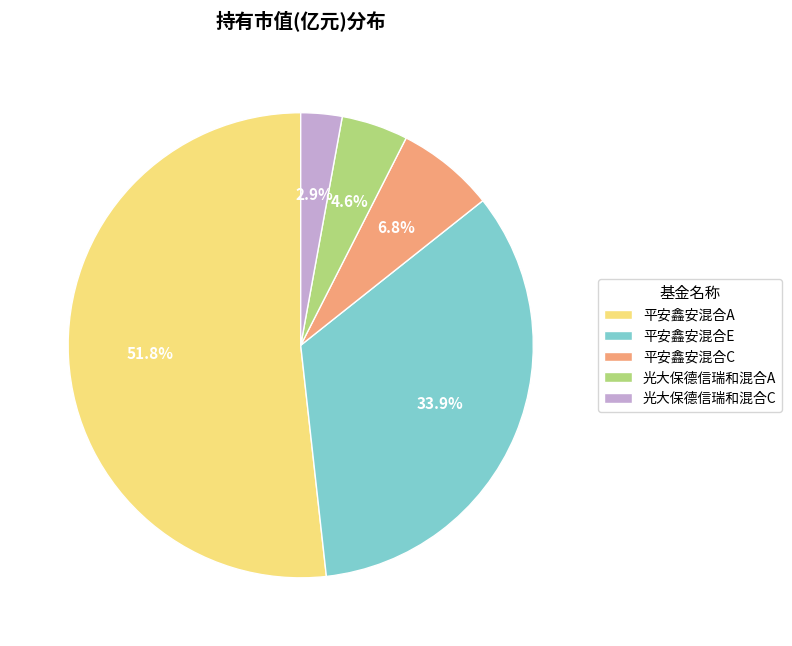

What portion of the pie excludes 平安鑫安混合A?

48.2%